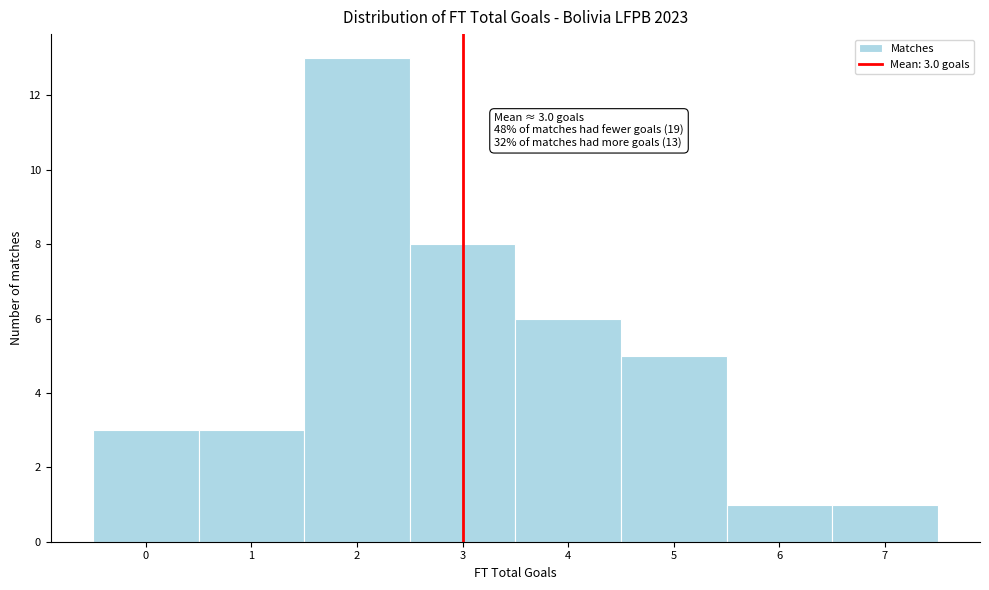

Which range on the x-axis has the tallest bar?

1.5 to 2.5